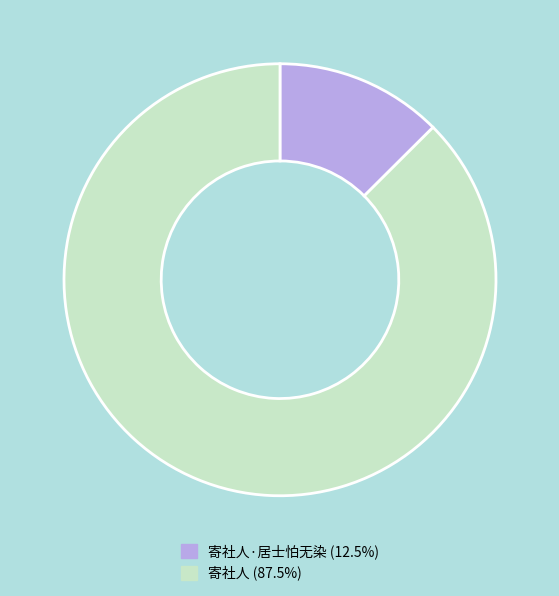

Is the sum of 寄社人·居士怕无染 (12.5%) and 寄社人 (87.5%) greater than half?

Yes